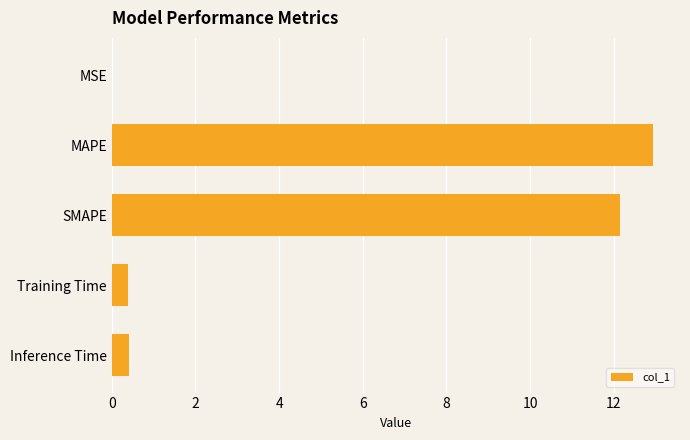

The value at MSE is 0.0. True or false?

True